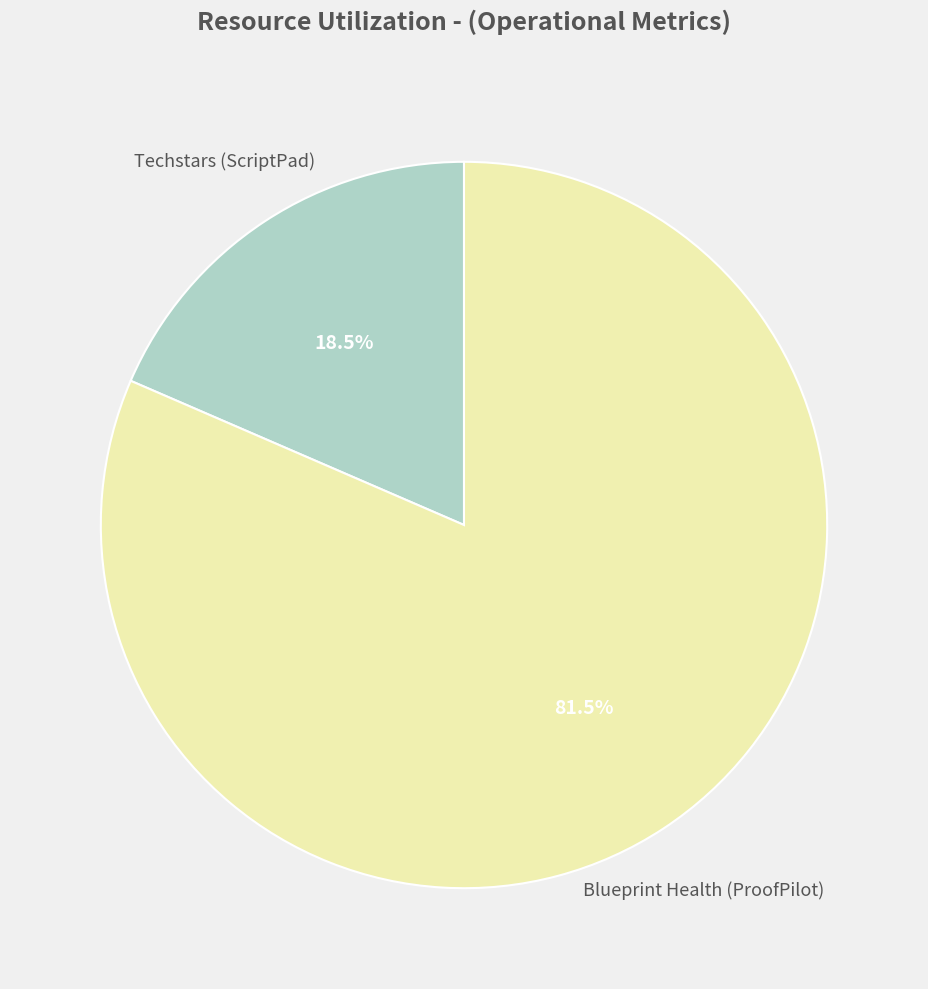

Is there any slice that represents more than half of the pie?

Yes